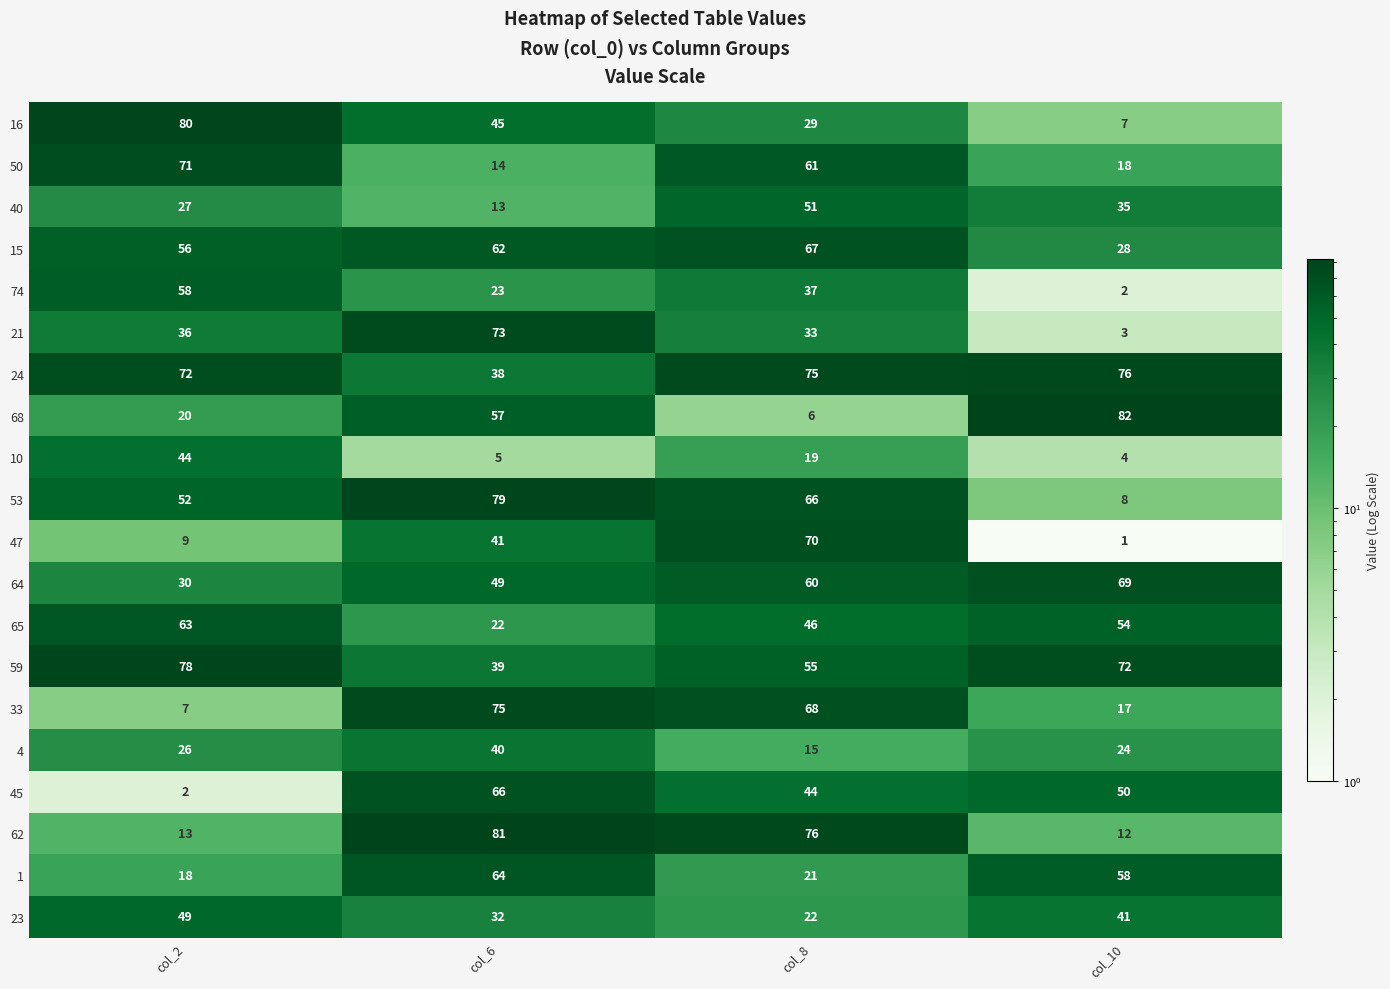

At col_8, list the series in order from smallest to largest.

68, 4, 10, 1, 23, 16, 21, 74, 45, 65, 40, 59, 64, 50, 53, 15, 33, 47, 24, 62